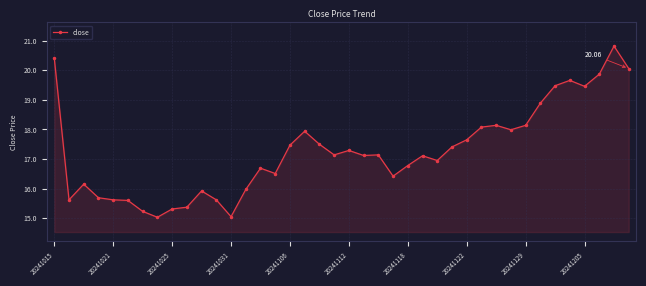

True or false: there are more than 2 points higher than both neighbors.

True